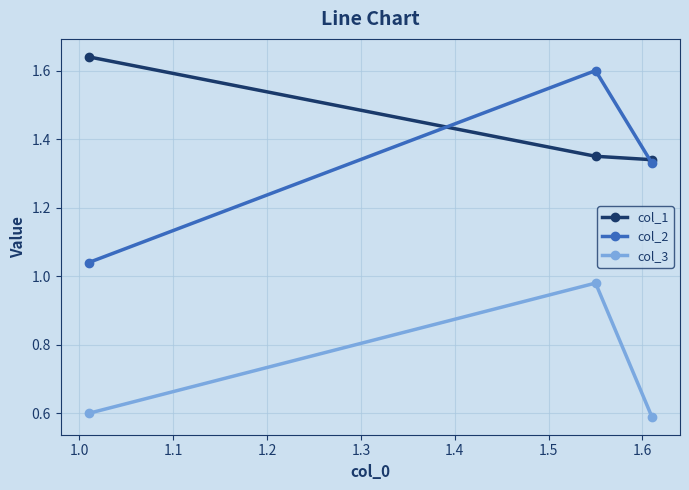

Which series has the widest spread of values?

col_2